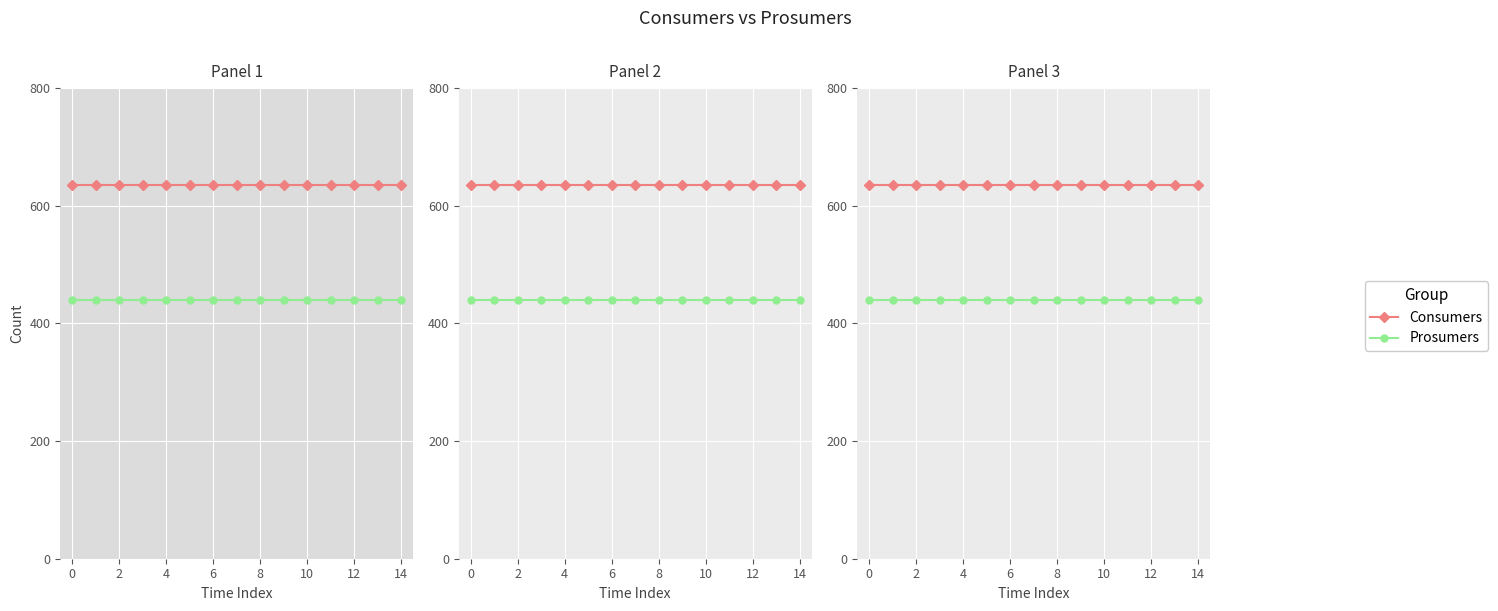

Is it true that Consumers equals 635 at 0?

True